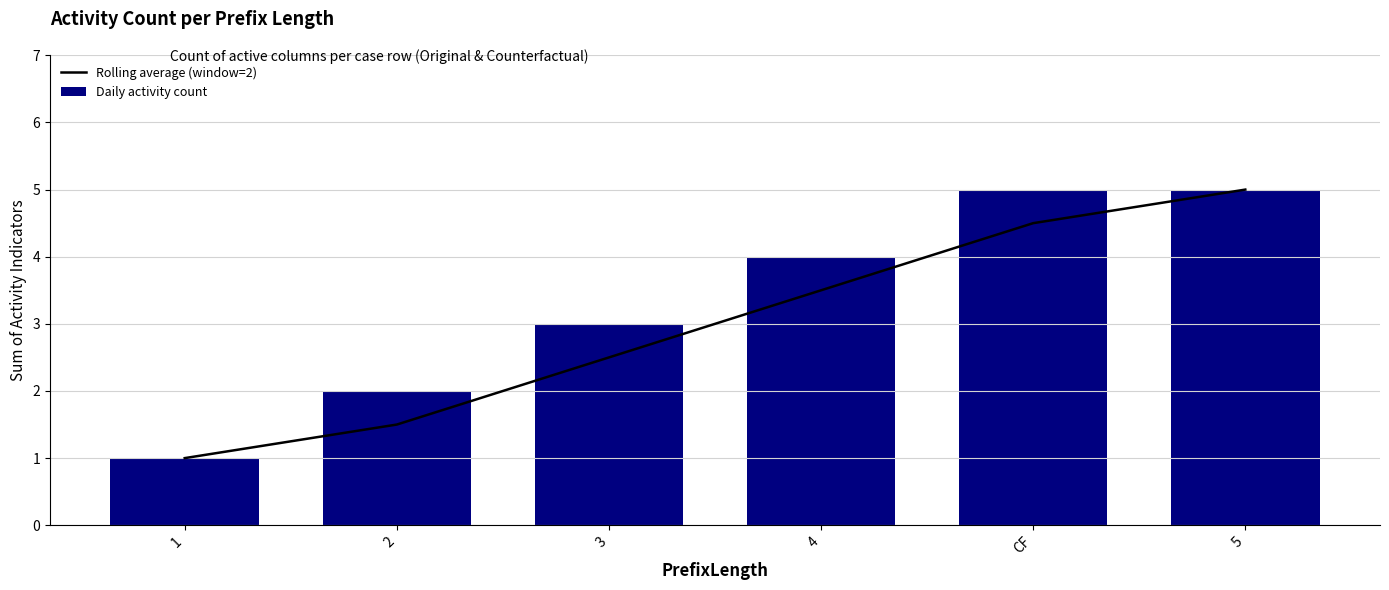

What is the value of the Daily activity count bar at the 1st from the left?

1